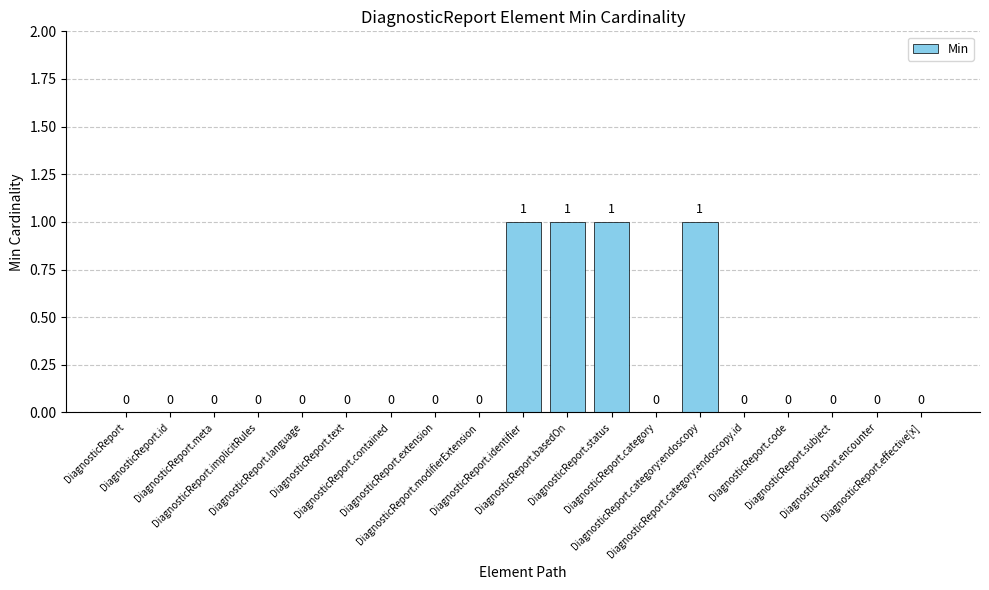

How many values are between 0 and 1?

19